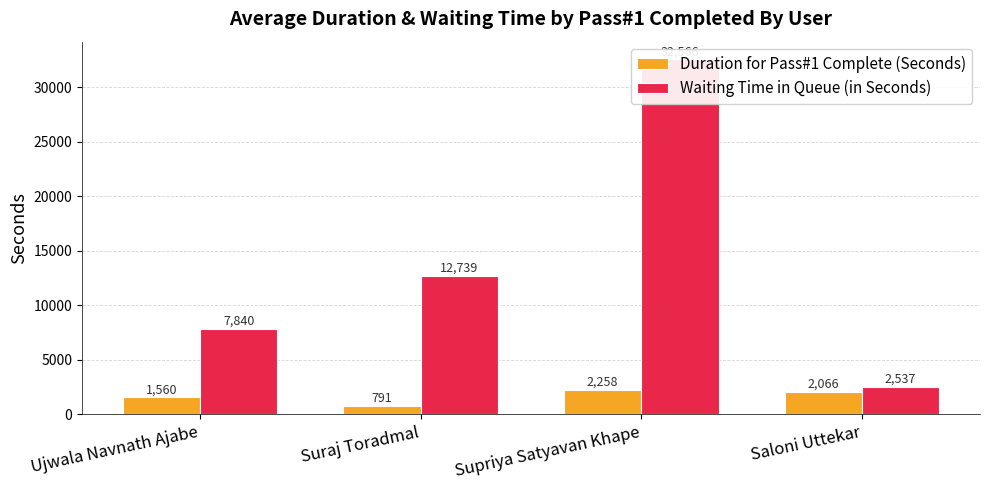

What are all the series names shown in the legend?

Duration for Pass#1 Complete (Seconds), Waiting Time in Queue (in Seconds)